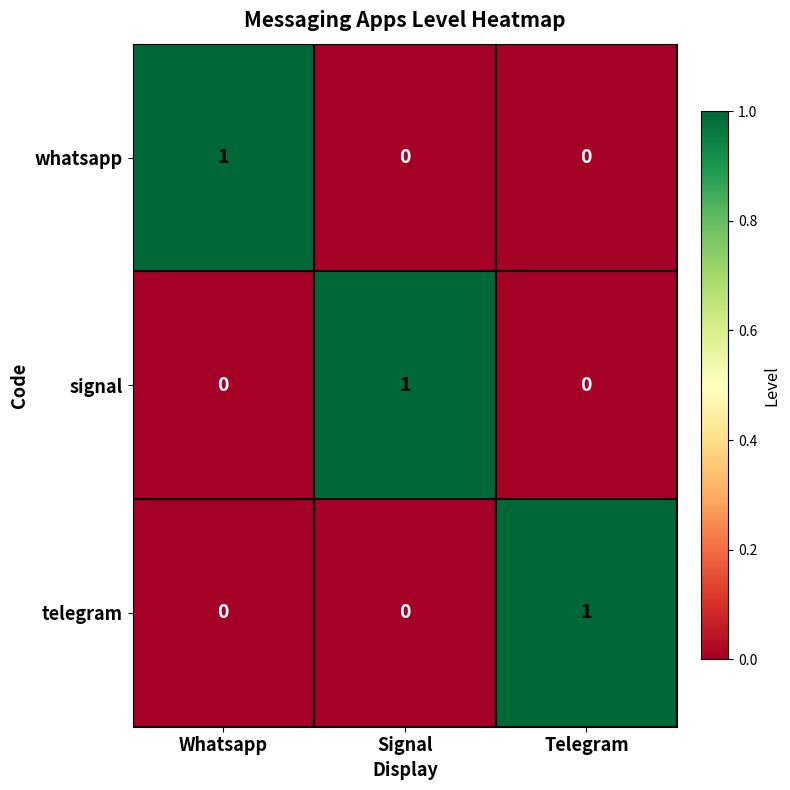

Reading left to right, what are all the values shown in this chart?

whatsapp: Whatsapp=1	Signal=0	Telegram=0
signal: Whatsapp=0	Signal=1	Telegram=0
telegram: Whatsapp=0	Signal=0	Telegram=1